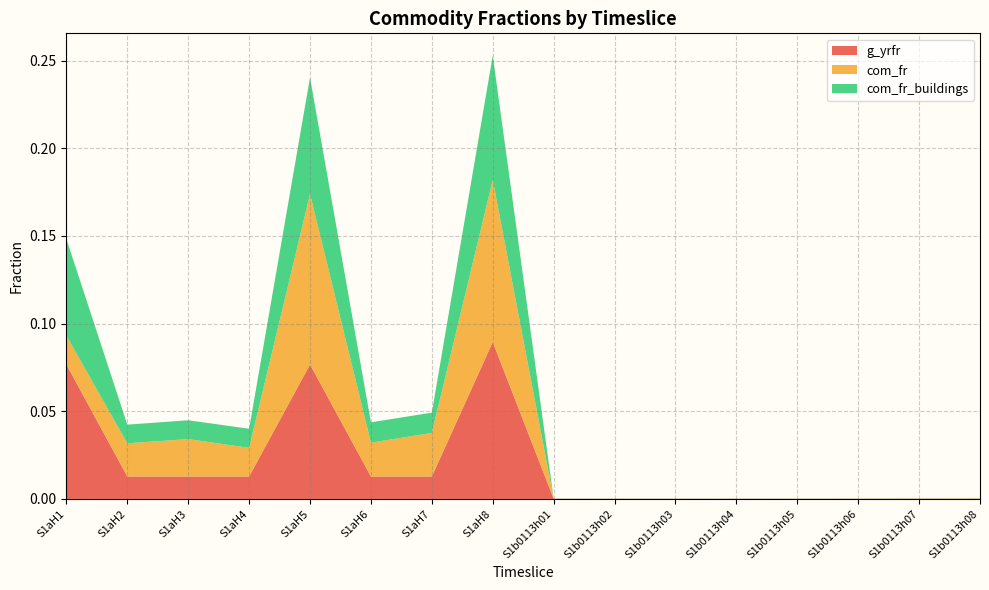

Reading left to right, transcribe all the data shown in this chart.

g_yrfr: 0.1	0.0	0.0	0.0	0.1	0.0	0.0	0.1	0.0	0.0	0.0	0.0	0.0	0.0	0.0	0.0
com_fr: 0.0	0.0	0.0	0.0	0.1	0.0	0.0	0.1	0.0	0.0	0.0	0.0	0.0	0.0	0.0	0.0
com_fr_buildings: 0.1	0.0	0.0	0.0	0.1	0.0	0.0	0.1	0.0	0.0	0.0	0.0	0.0	0.0	0.0	0.0